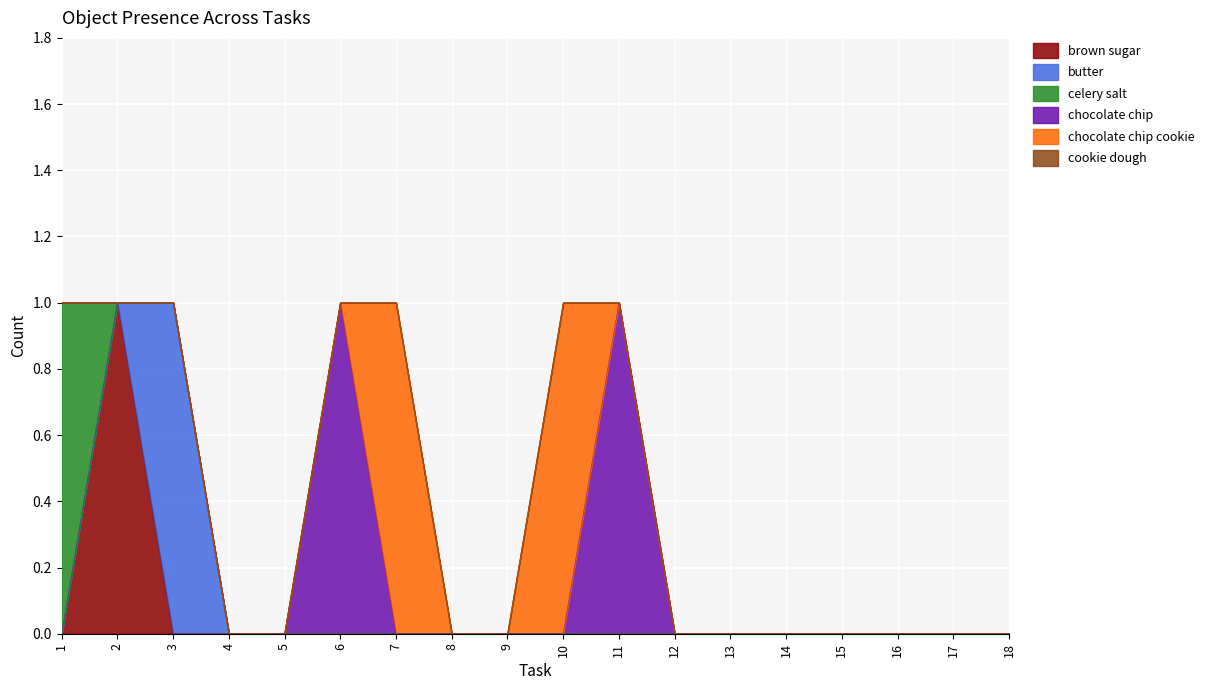

At which category does butter reach its first local peak?

3